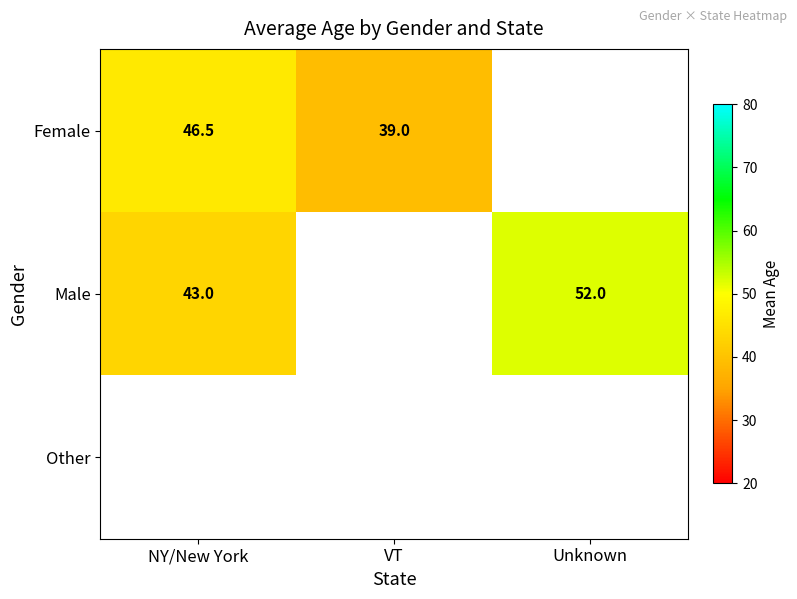

Which category has the lowest value across all series?

VT